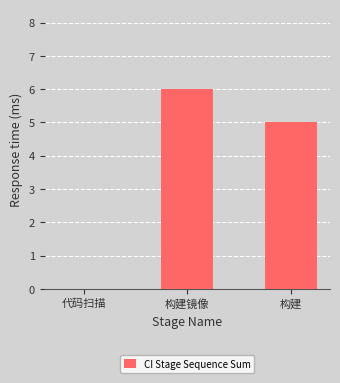

What is the sum of the values at 构建镜像 and 代码扫描?

6